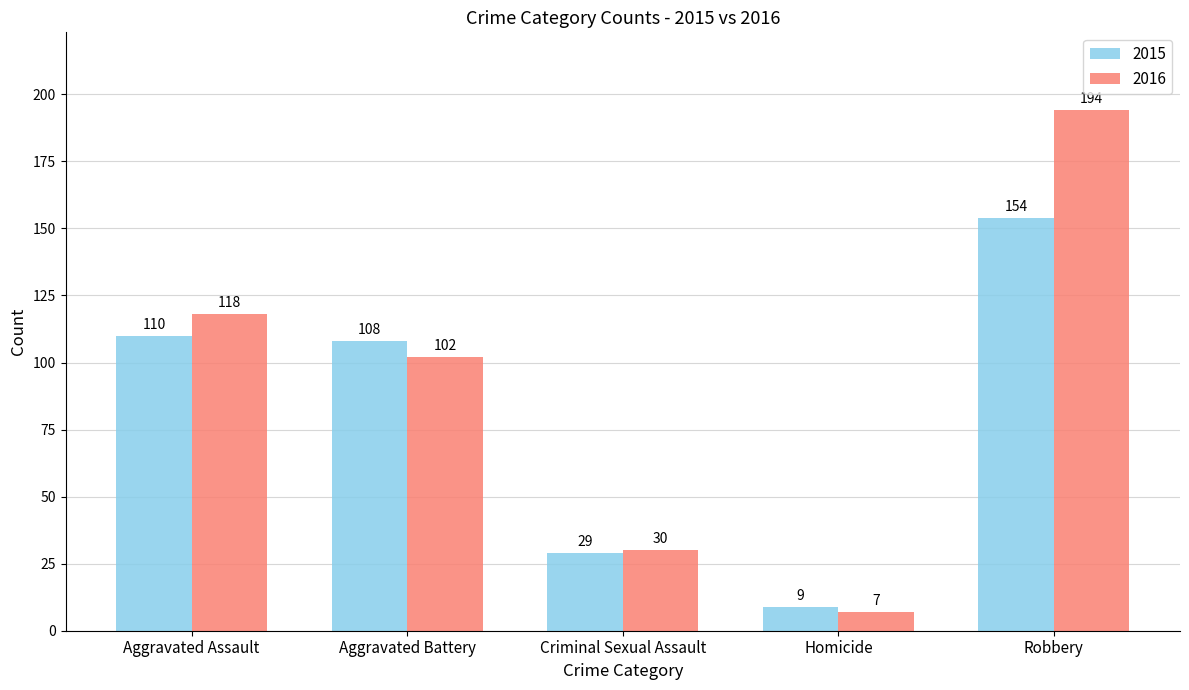

Are the bars grouped side by side (vs. stacked)?

Yes